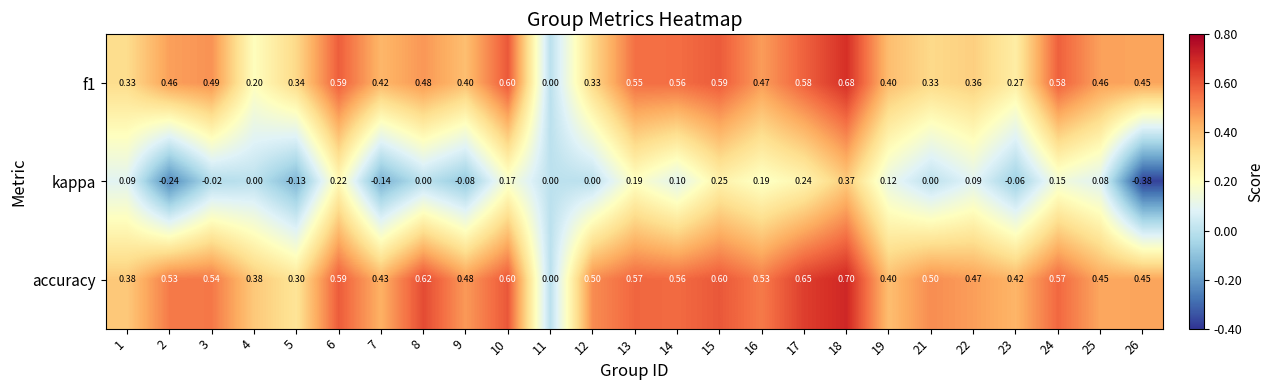

Between 8 and 14, which series saw the biggest shift?

kappa